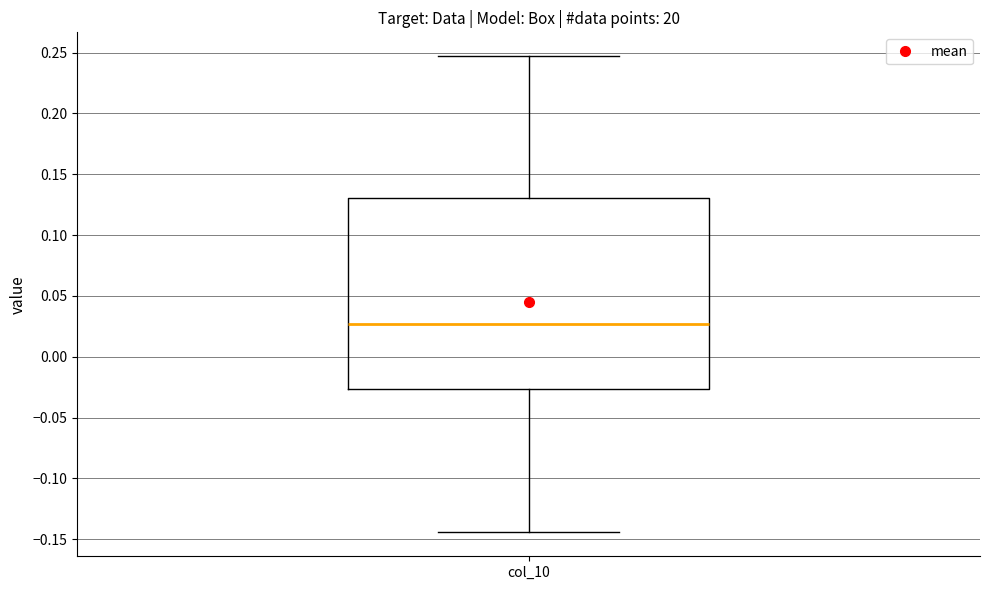

Where does the median line of the box for col_10 sit on the y-axis? The values are not printed on the chart, so give them approximately, as read against the axis.

0.025